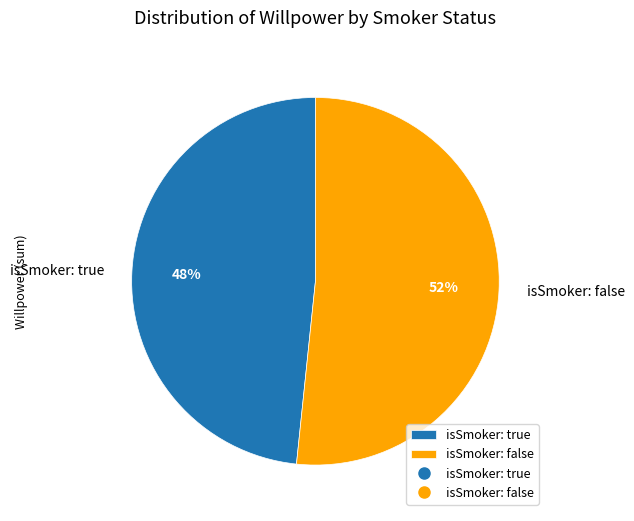

Which slice represents more than half of the pie?

isSmoker: false